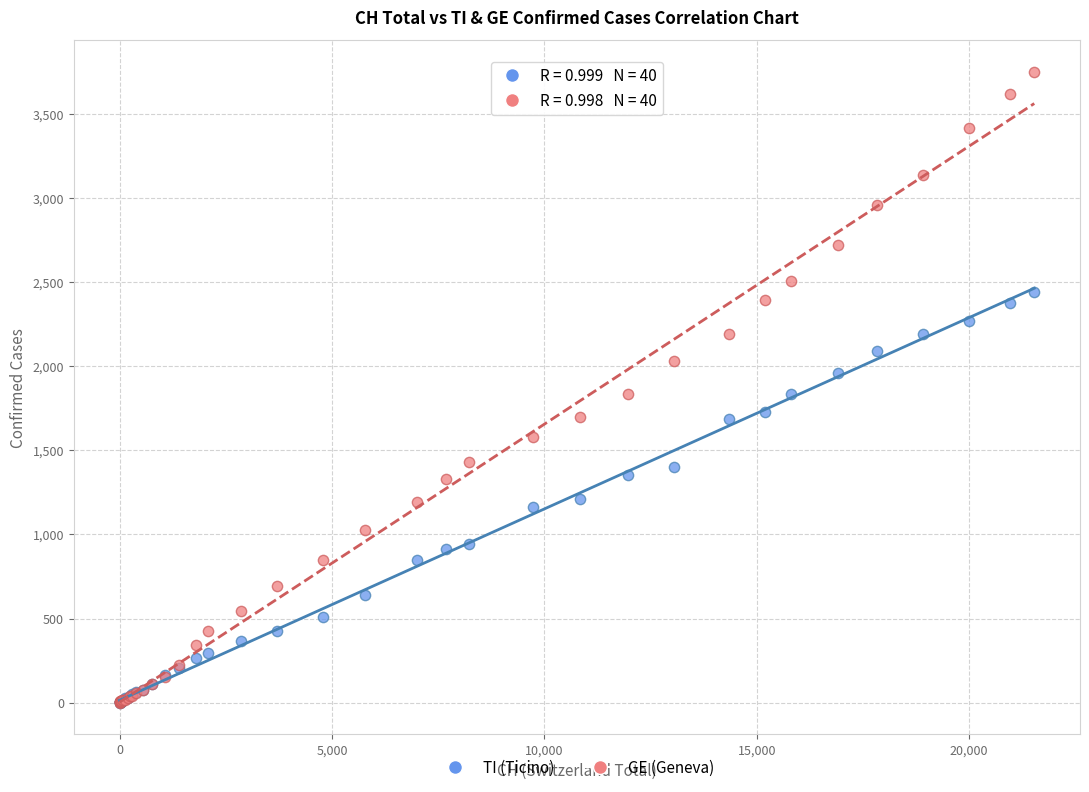

What are all the series names shown in the legend?

TI (Ticino), GE (Geneva)